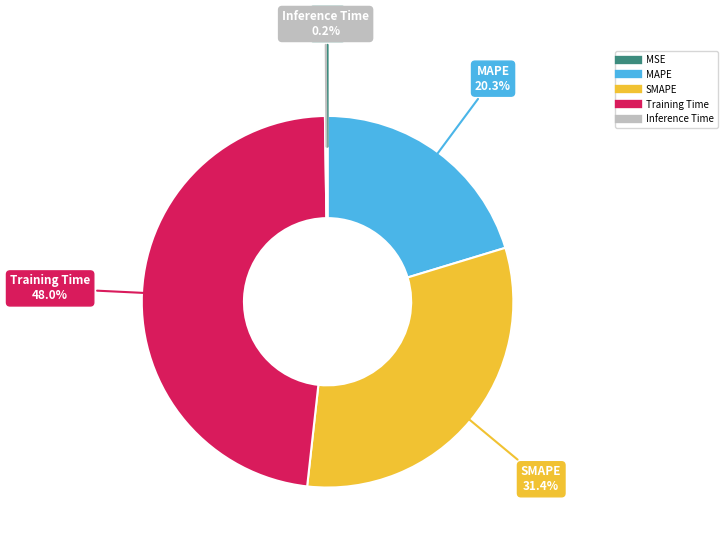

What is the largest slice in the pie chart?

Training Time